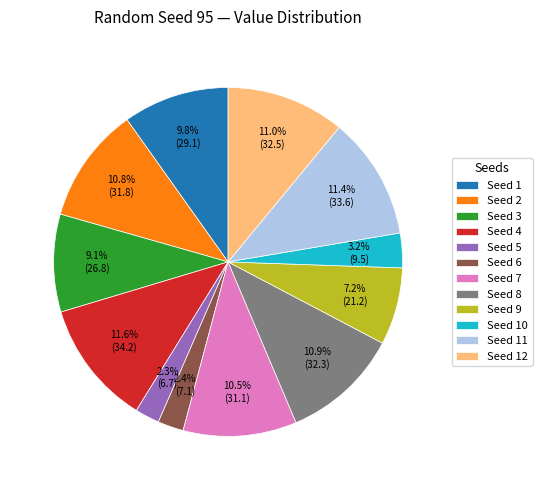

Is there a majority slice in this chart?

No